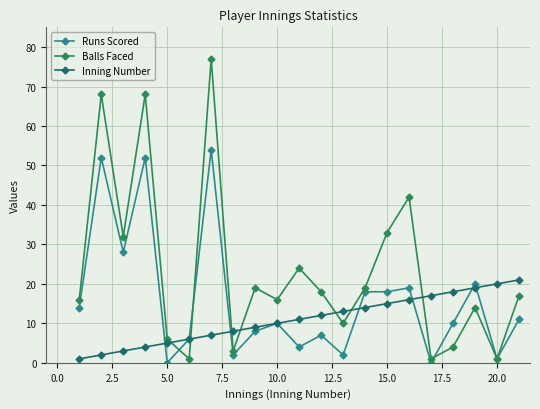

Which series has the largest total across all categories?

Balls Faced